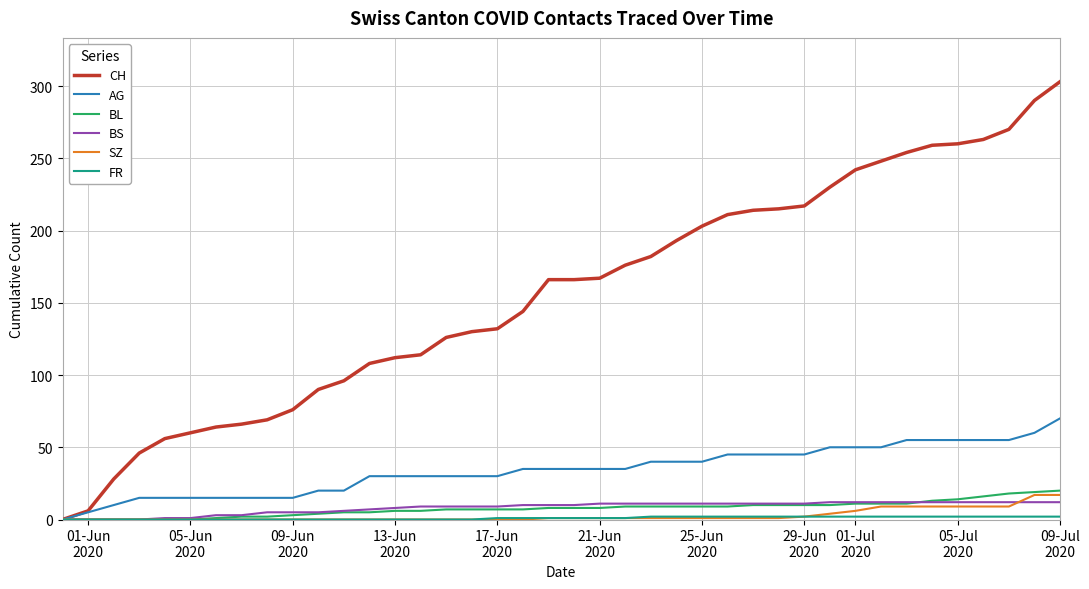

What is the average value of the SZ series?

3